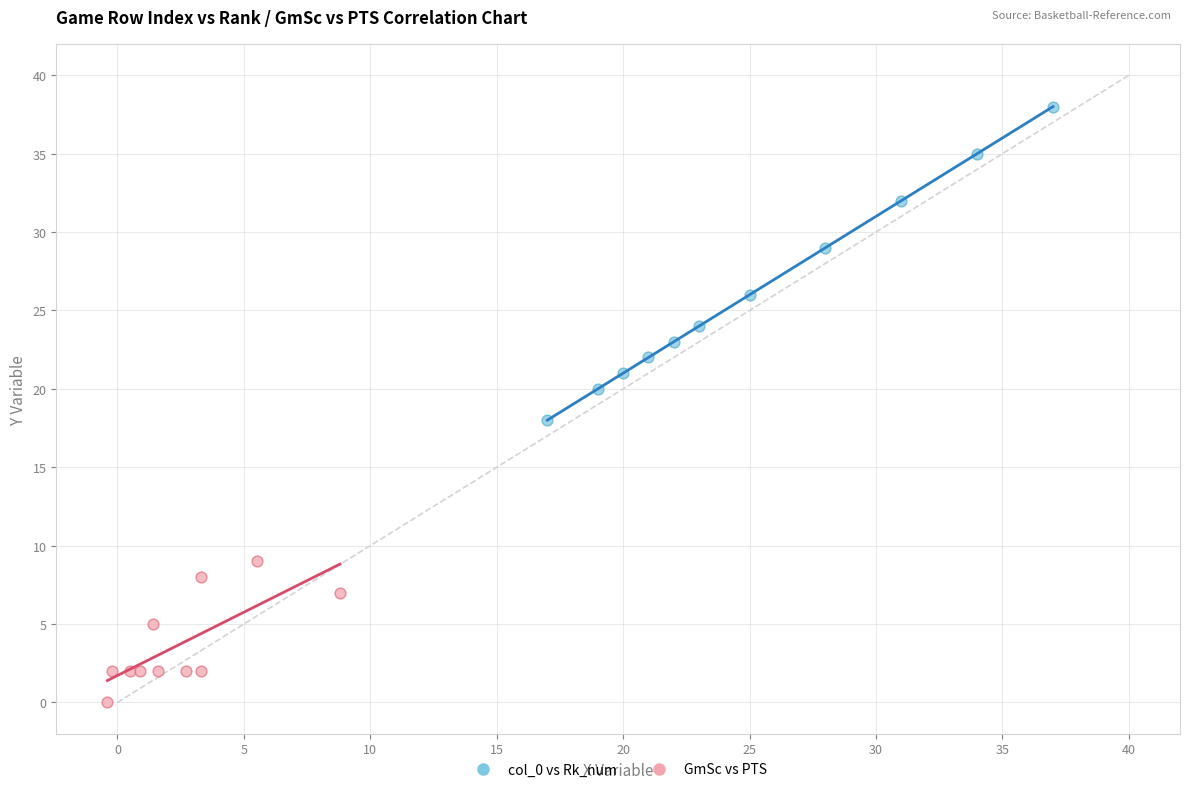

What are all the series names shown in the legend?

col_0 vs Rk_num, GmSc vs PTS